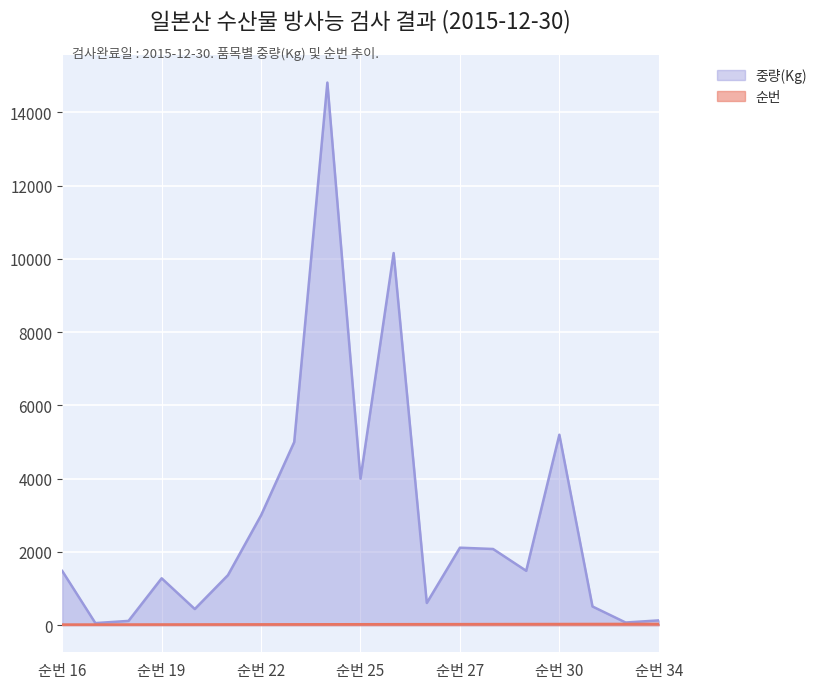

The value of 중량(Kg) at 24 is 14817. True or false?

True